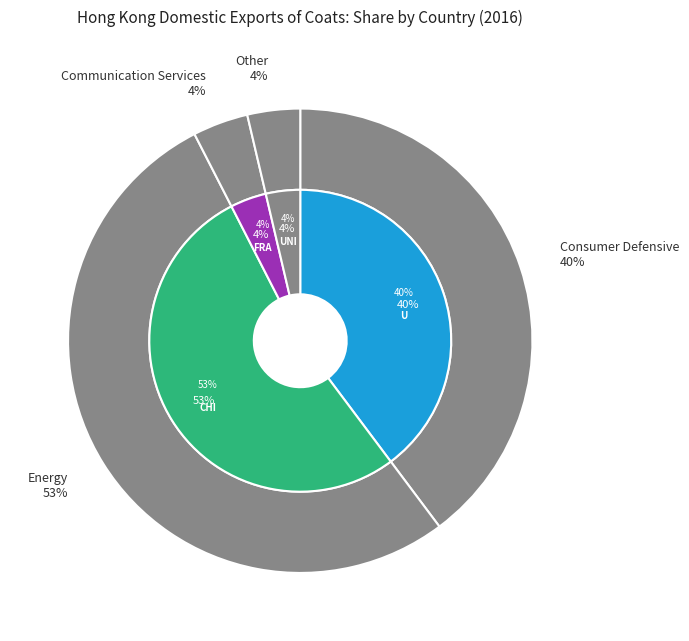

Which slice represents more than half of the pie?

CHINA